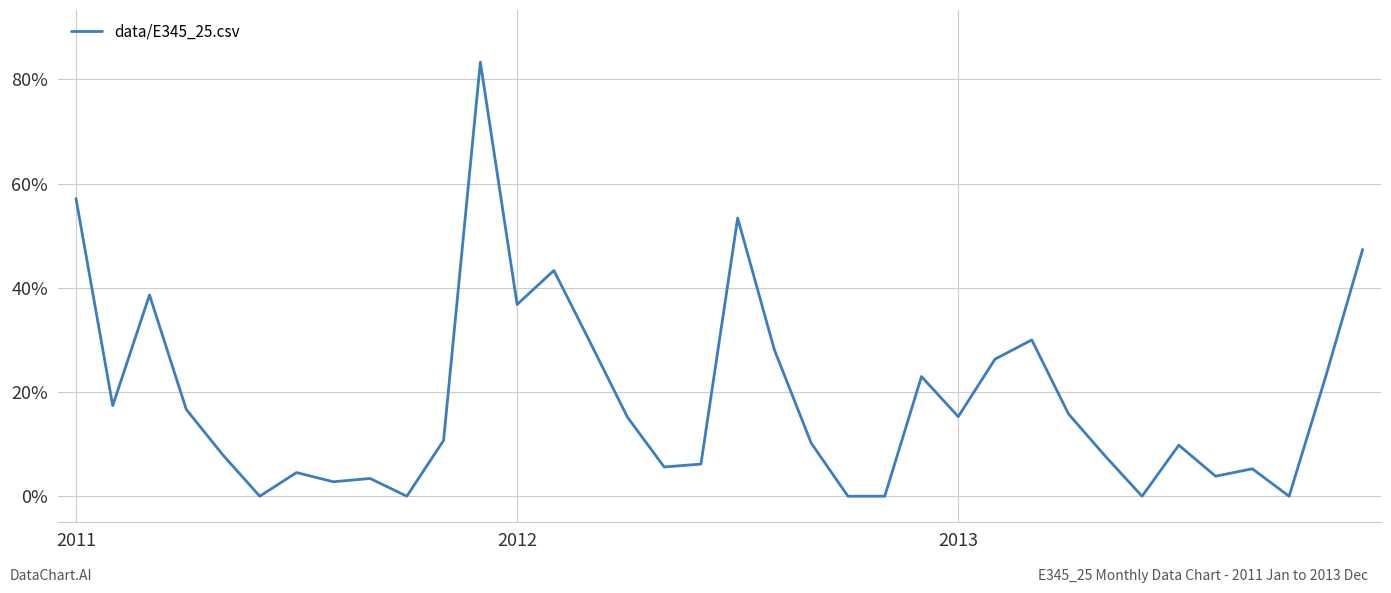

What is the greatest value displayed?

0.8